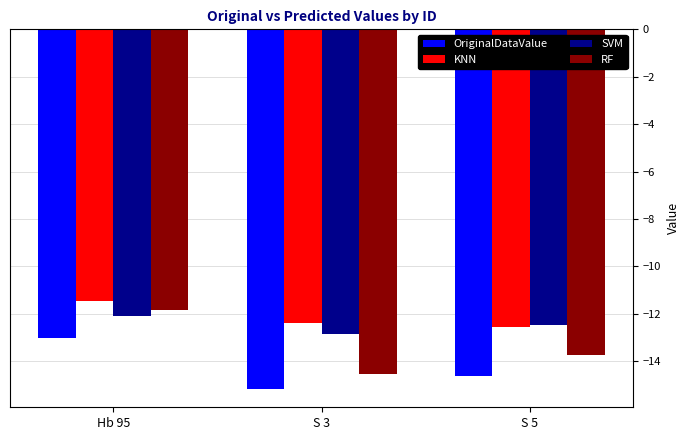

True or false: KNN has a value of -12.4 at S 3.

True